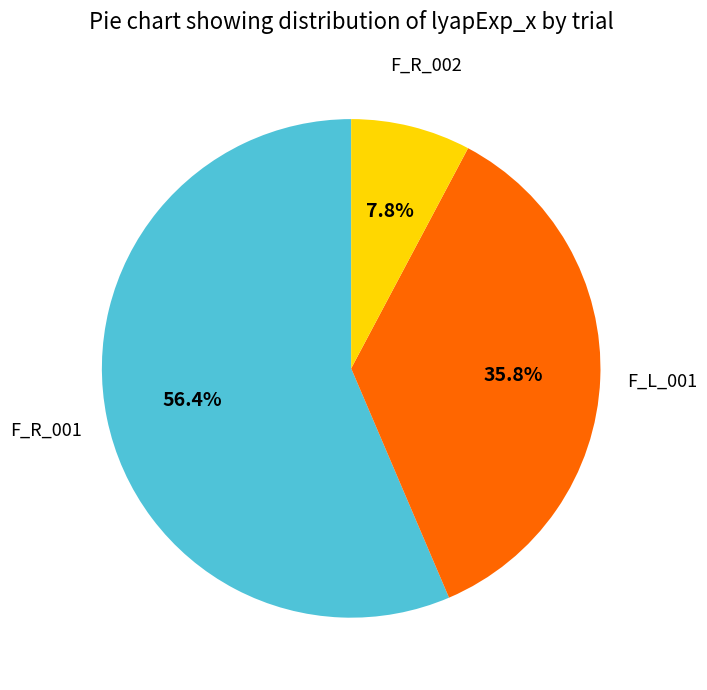

Is there a majority slice in this chart?

Yes